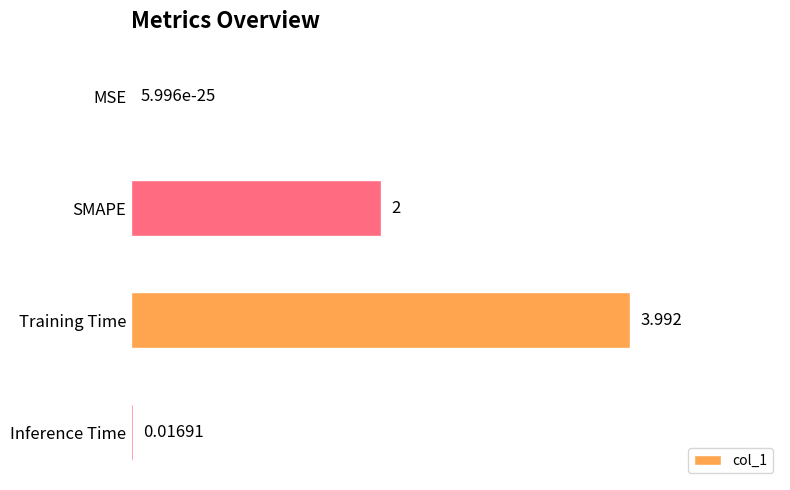

At which category does the chart reach its peak across all series?

Training Time